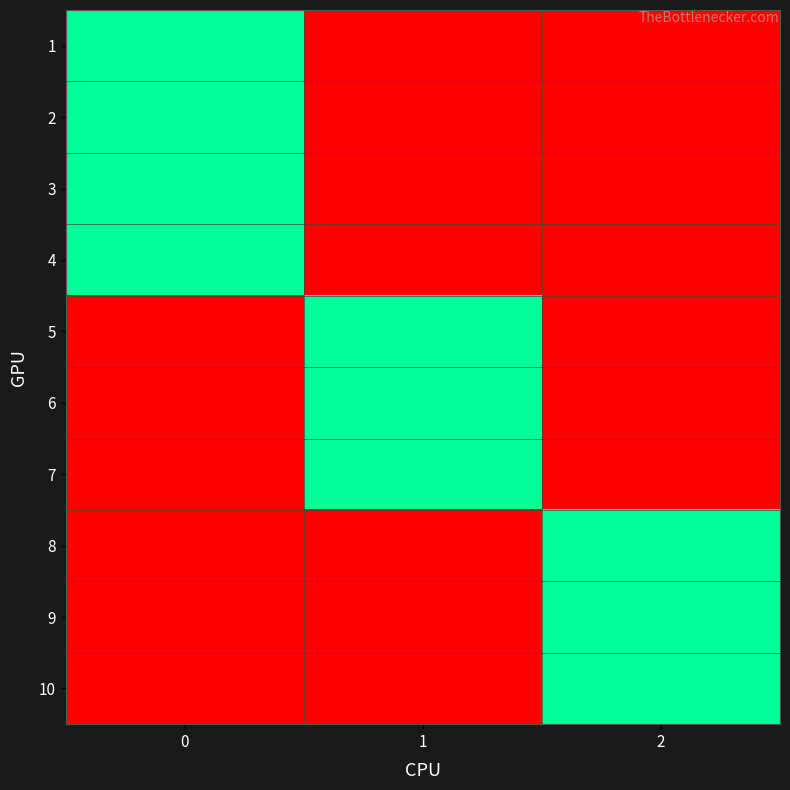

Reading left to right, transcribe all the data shown in this chart.

1: 0=1	1=0	2=0
2: 0=1	1=0	2=0
3: 0=1	1=0	2=0
4: 0=1	1=0	2=0
5: 0=0	1=1	2=0
6: 0=0	1=1	2=0
7: 0=0	1=1	2=0
8: 0=0	1=0	2=1
9: 0=0	1=0	2=1
10: 0=0	1=0	2=1